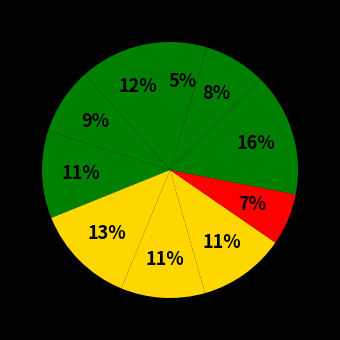

How many slices are in this pie chart?

10